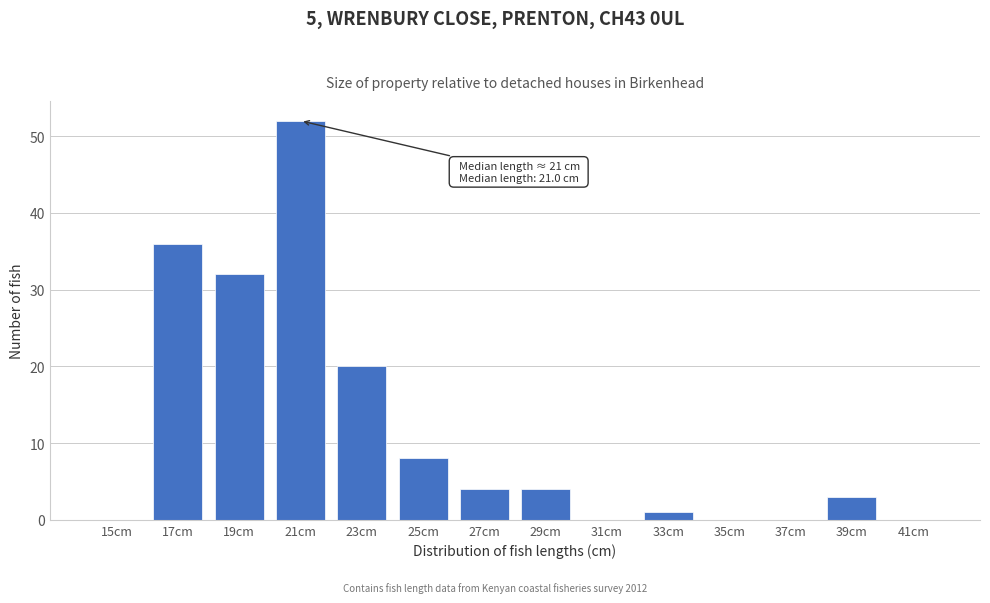

Reading right to left, extract all data points from this chart.

41cm=0	39cm=3	37cm=0	35cm=0	33cm=1	31cm=0	29cm=4	27cm=4	25cm=8	23cm=20	21cm=52	19cm=32	17cm=36	15cm=0